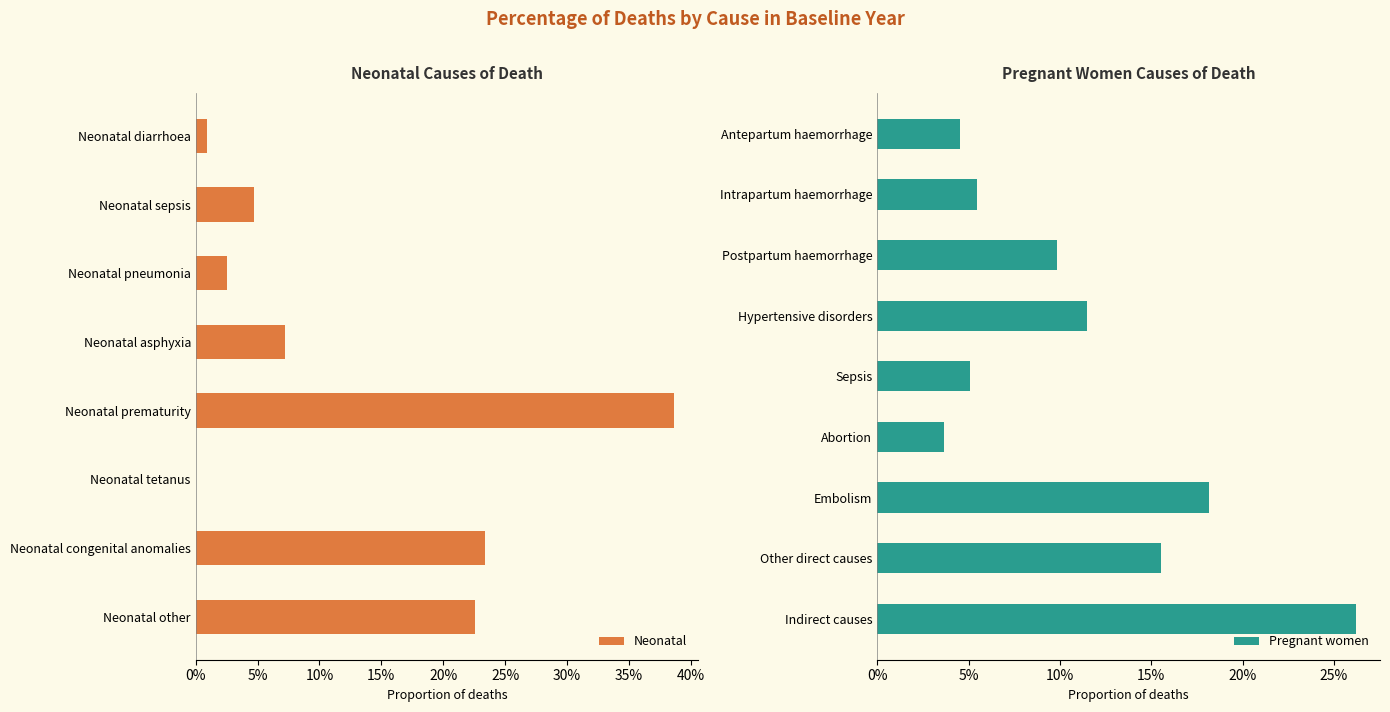

What is the maximum value shown in the chart?

0.4